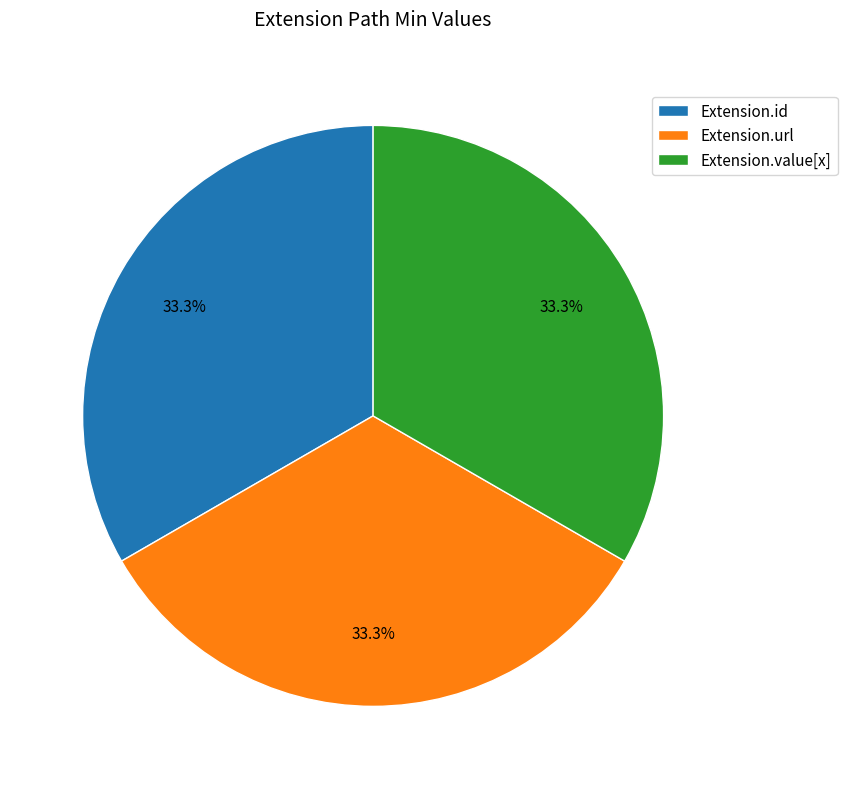

Count the number of slices in the pie.

3